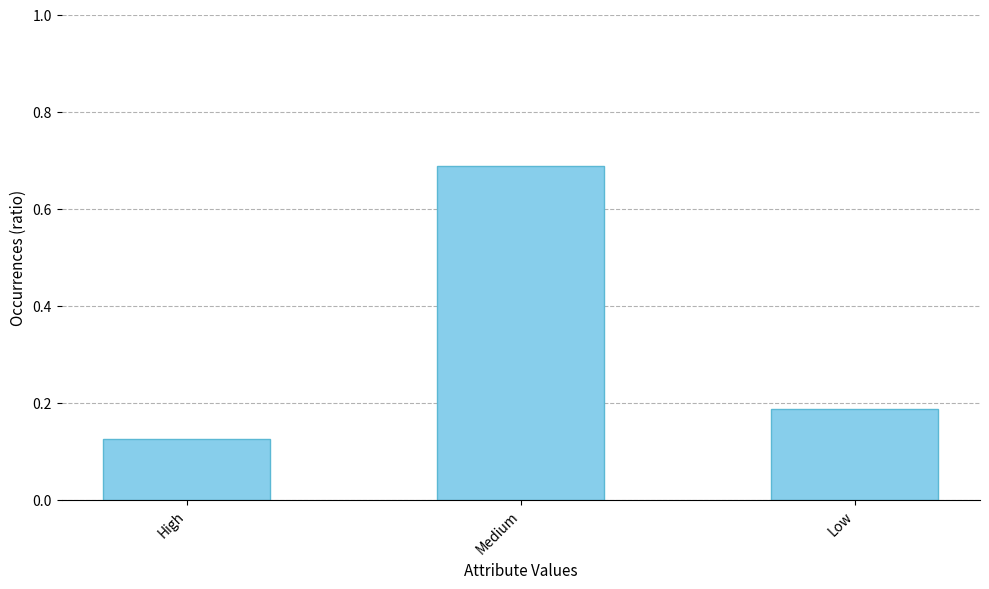

At which label is the value closest to 0?

High